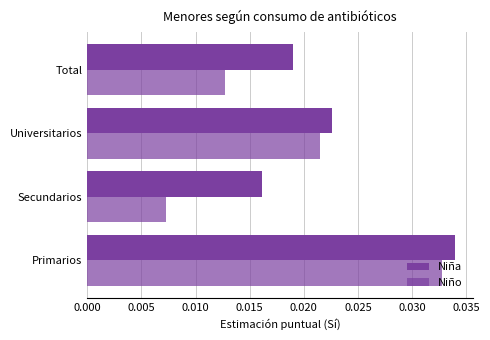

List the series in order of their peak value, highest first.

Niña, Niño